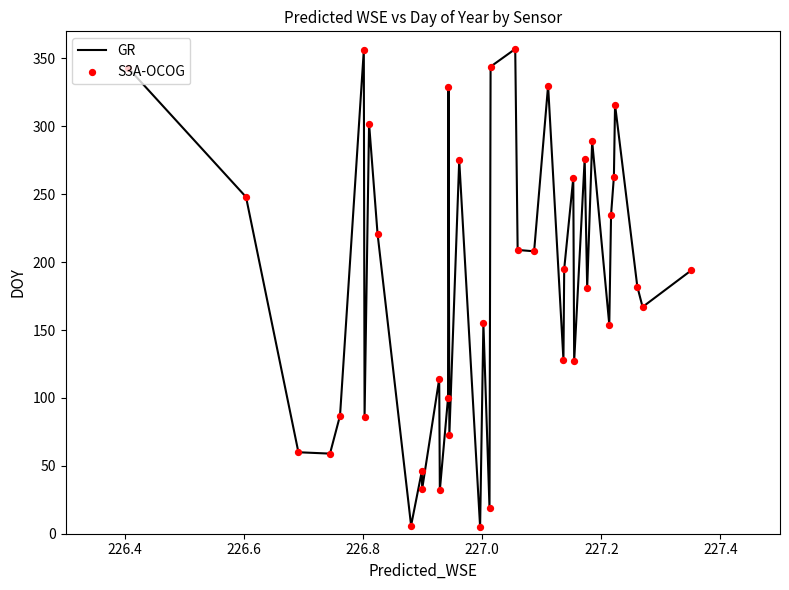

How many lines are shown in the chart?

1